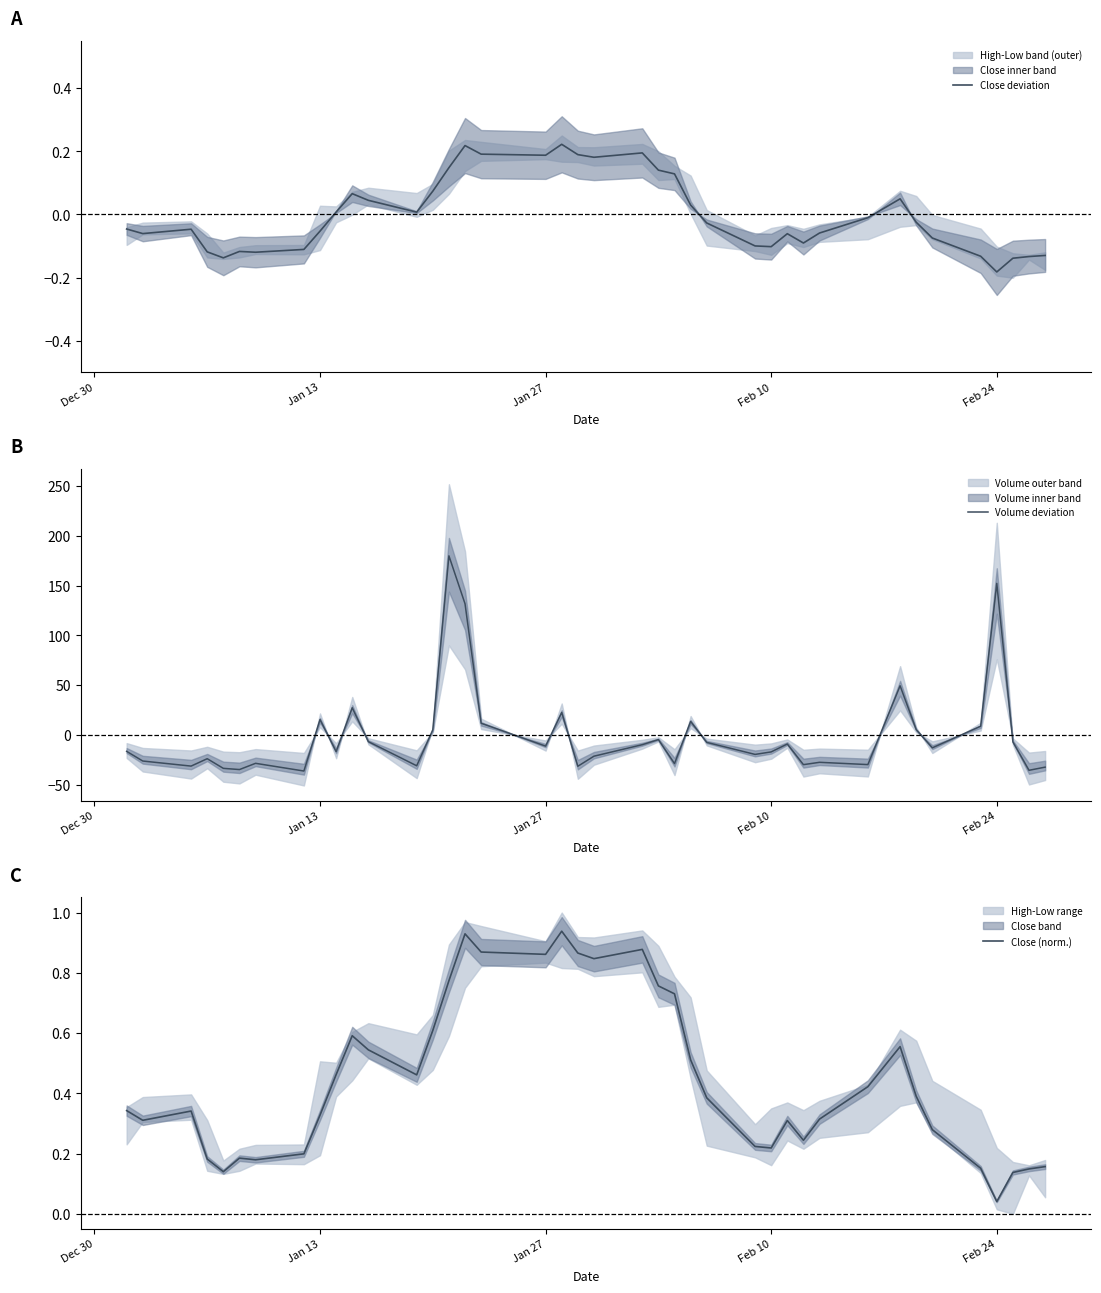

Is it true that Close (norm.) equals 0.1 at Feb 24?

False